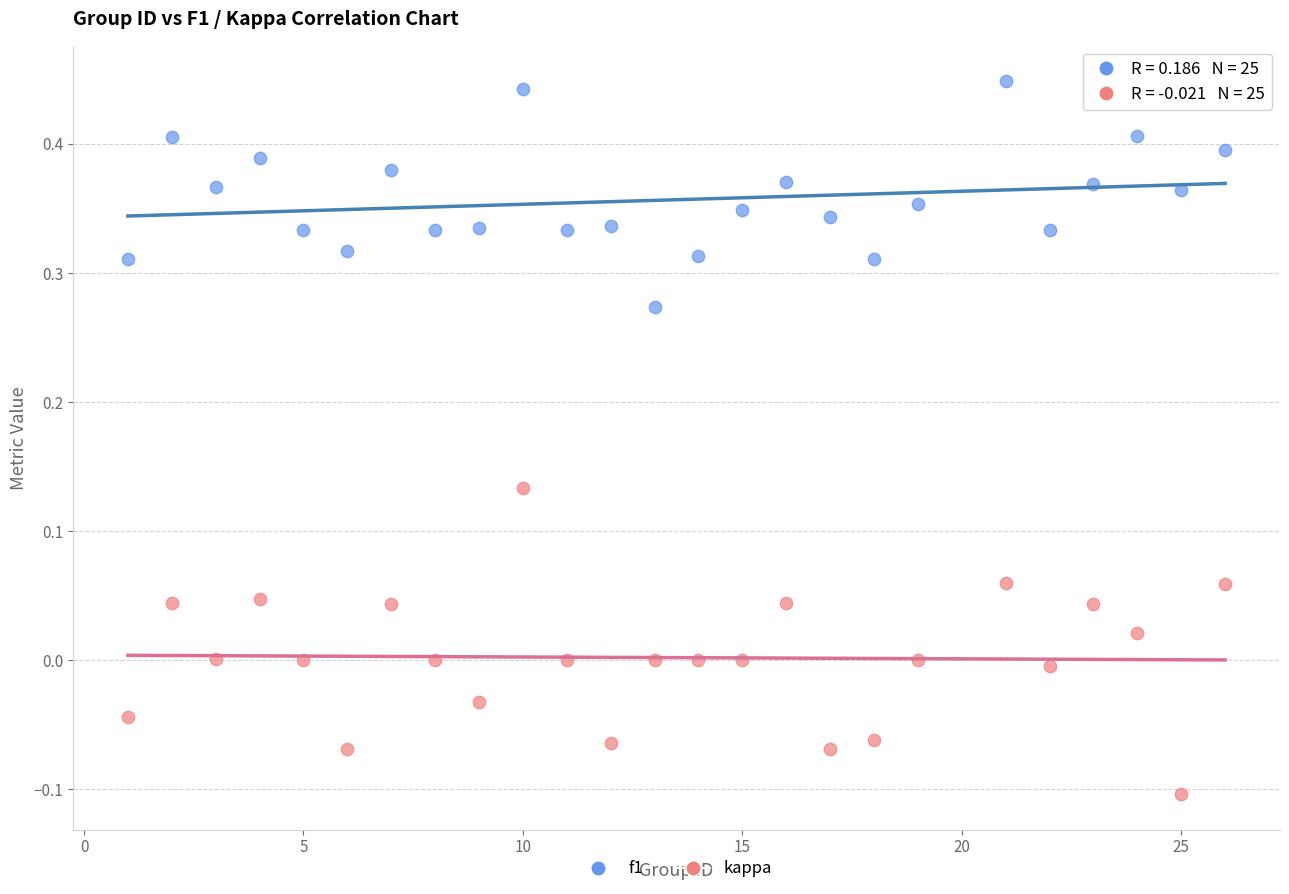

Which series contains the highest Y value?

f1